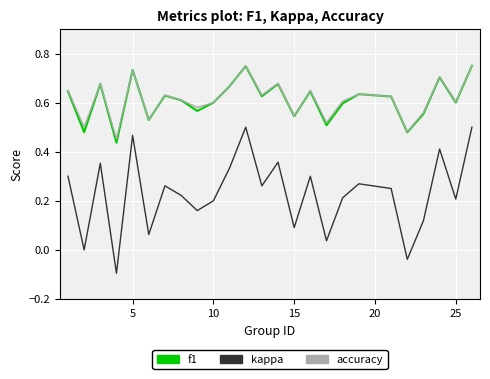

True or false: accuracy and kappa intersect in this chart.

False